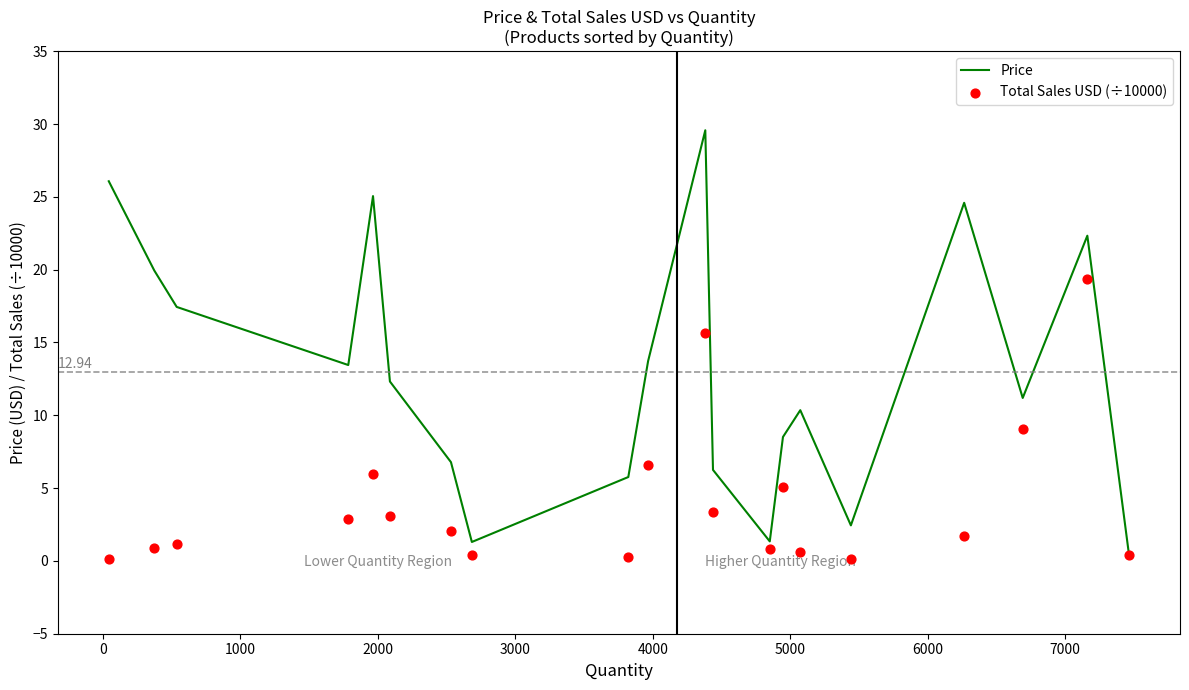

Which series reaches the maximum Y coordinate?

Price